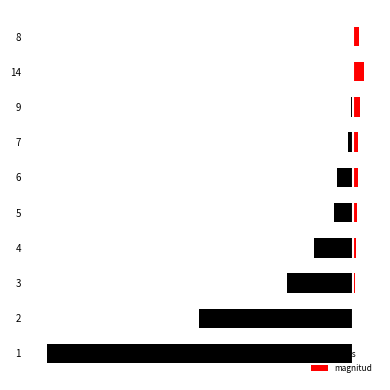

At which label is magnitud closest to 7?

7